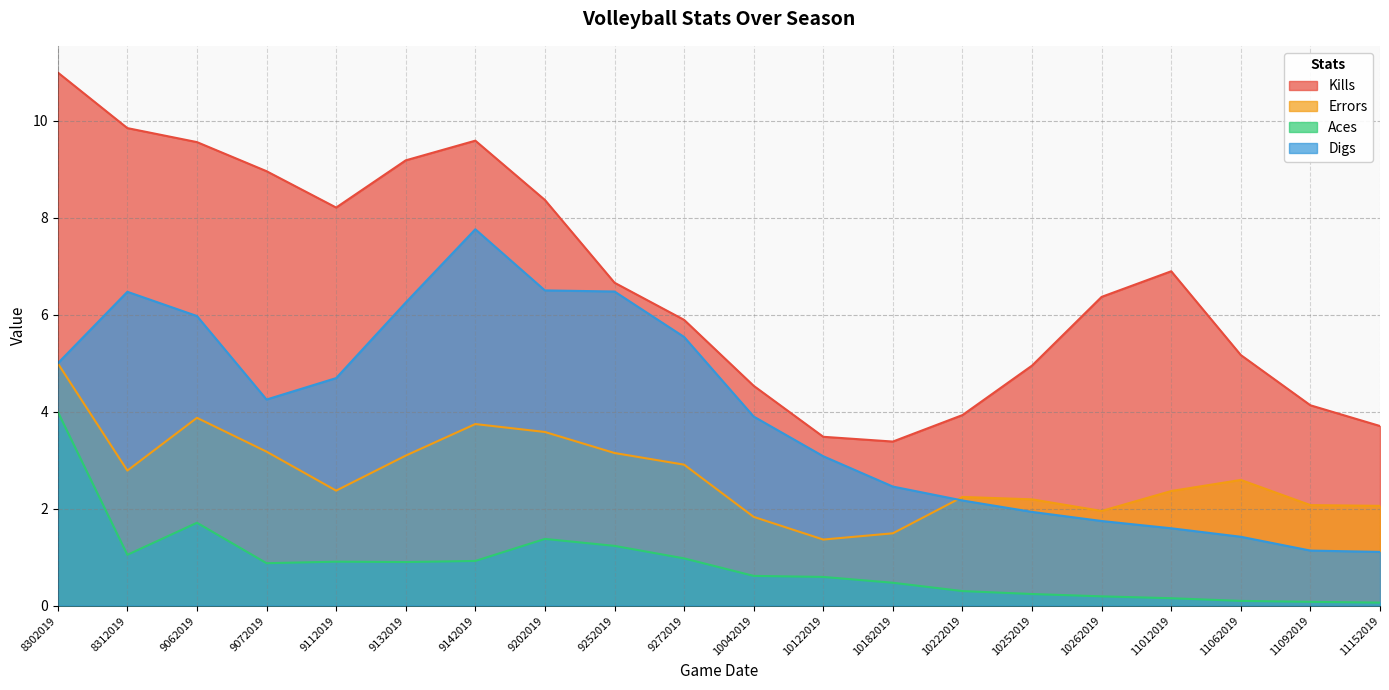

What is the minimum value shown in the chart?

0.1